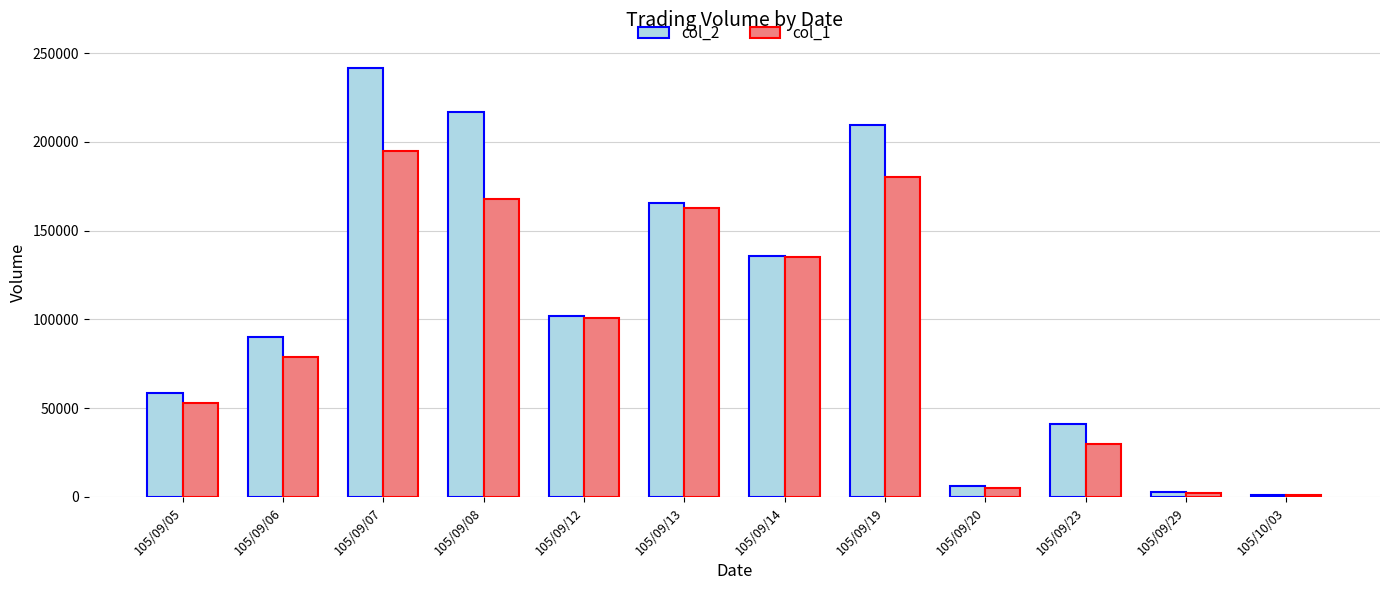

Read the col_1 value at 105/09/23.

30000